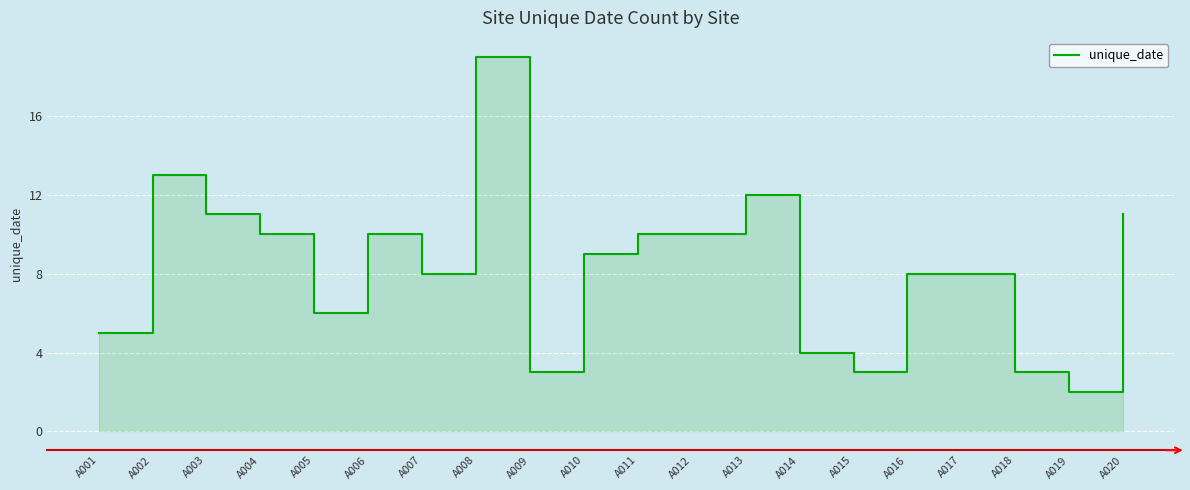

The value at A017 is 8. True or false?

True